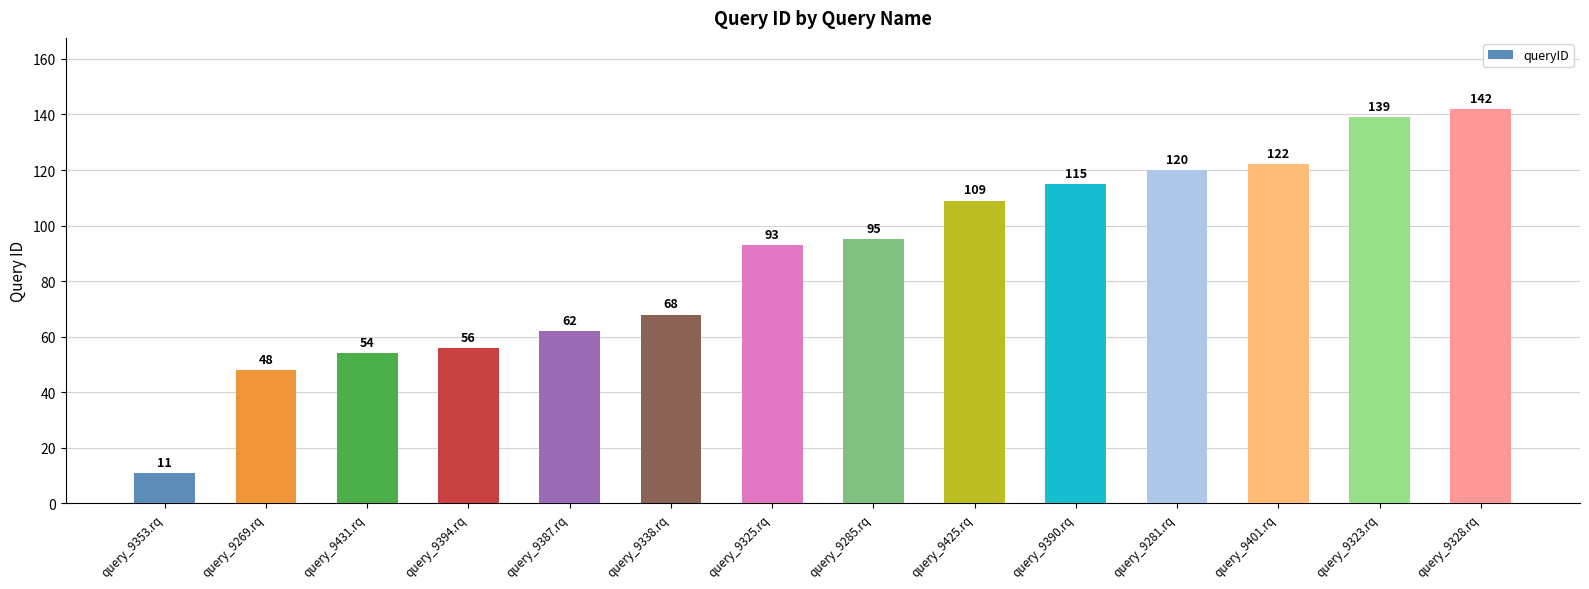

The value at query_9285.rq is 95. True or false?

True